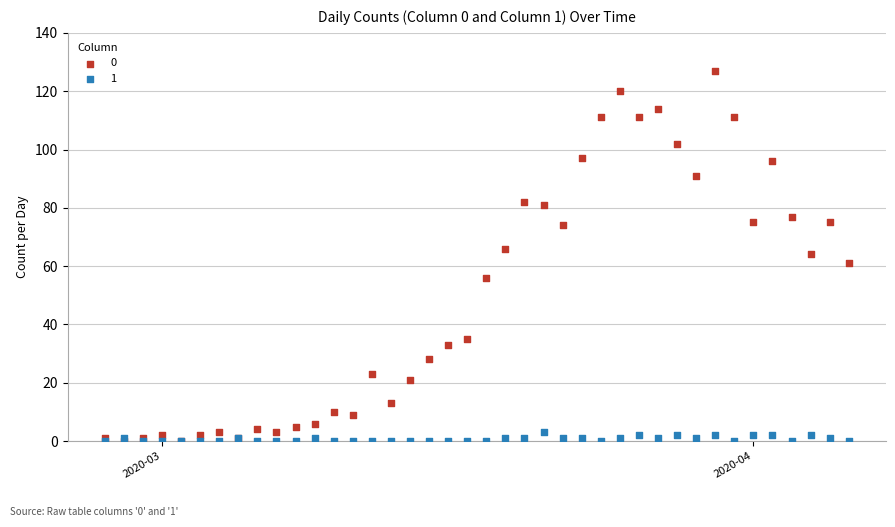

What are all the series names shown in the legend?

0, 1